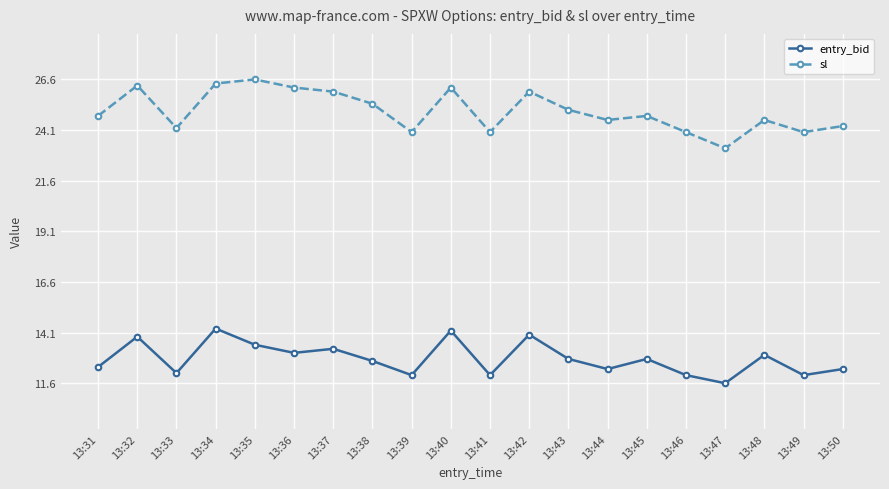

How many lines are shown in the chart?

2